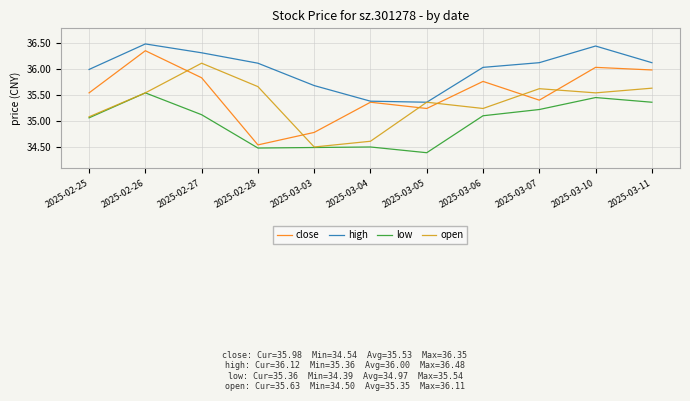

True or false: close and low cross at least once.

False